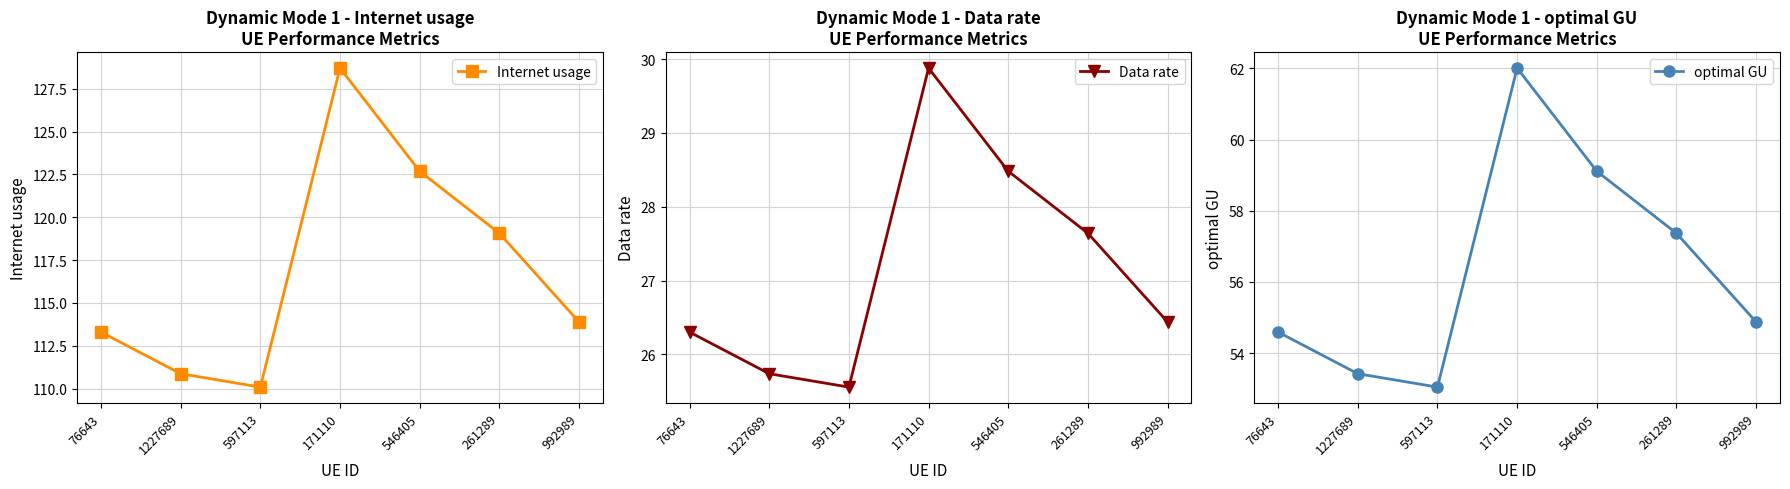

Where is the first local minimum for optimal GU?

597113